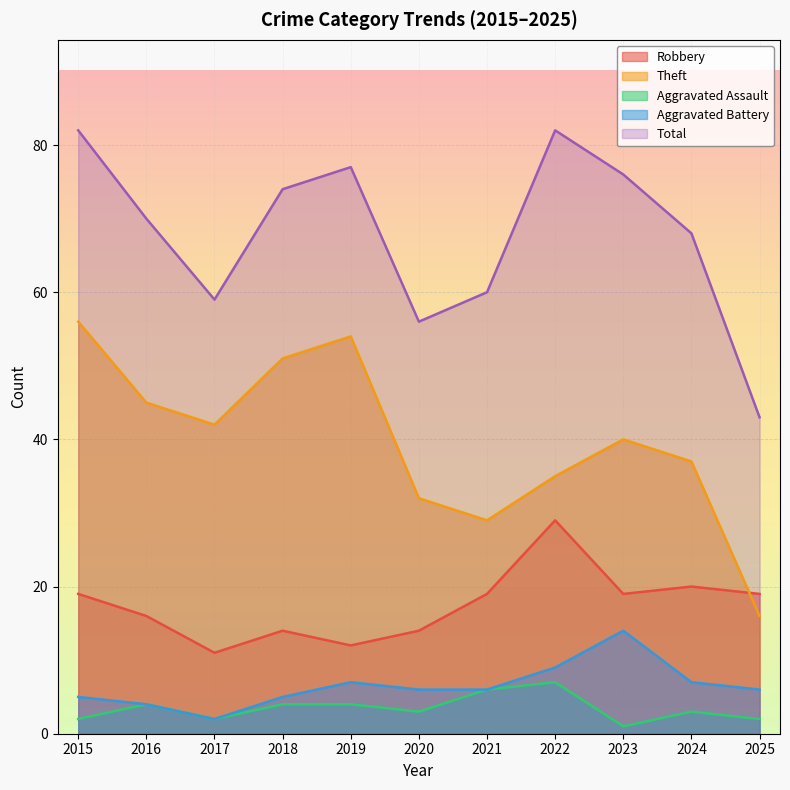

Is the value of Robbery at 2022 greater than the value of Aggravated Battery at 2016?

Yes